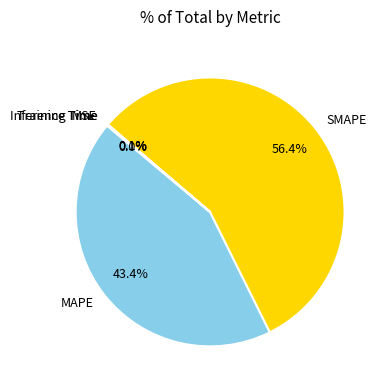

Does SMAPE represent more than half of the total?

Yes